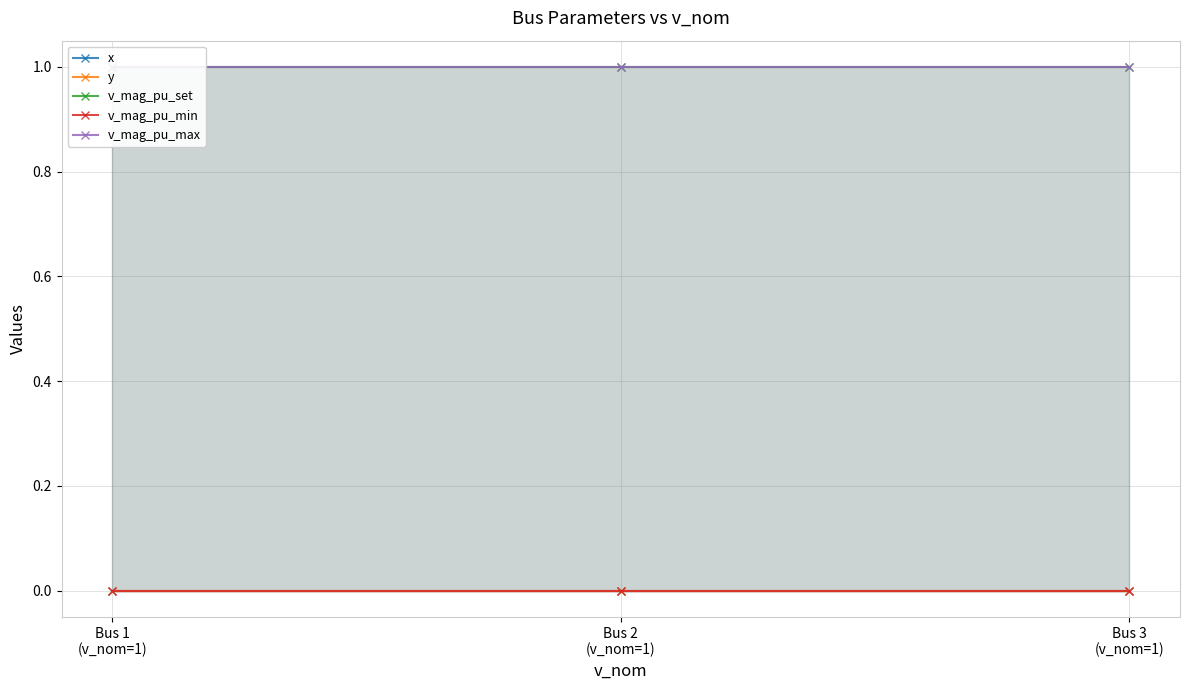

What is the total value across all series at Bus 3
(v_nom=1)?

2